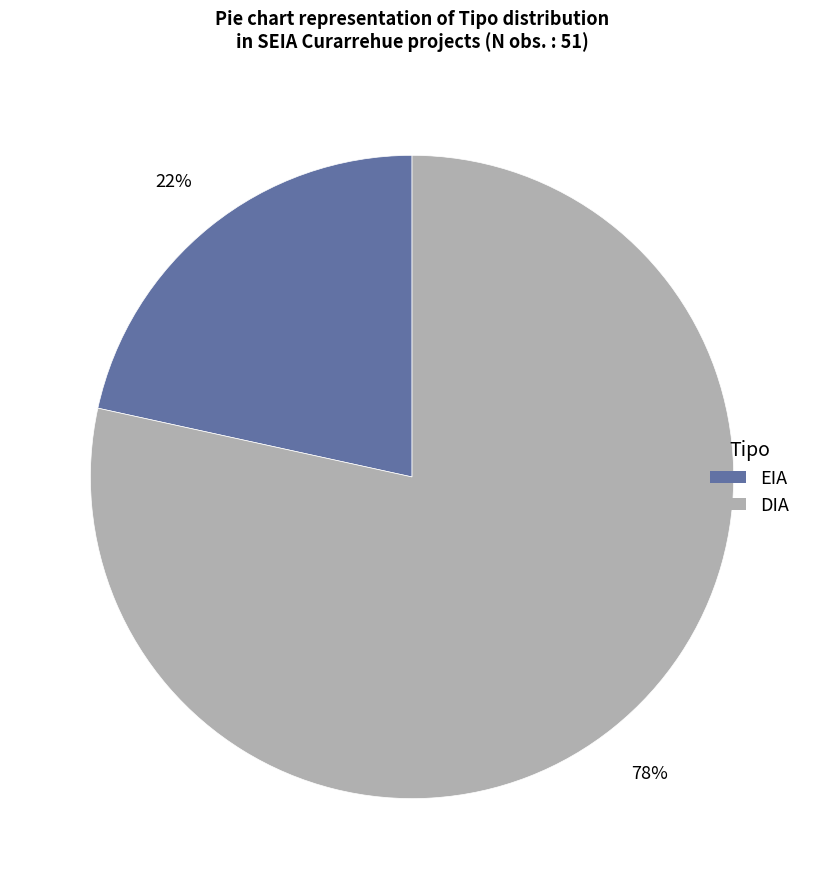

Which has a higher value, DIA or EIA?

DIA